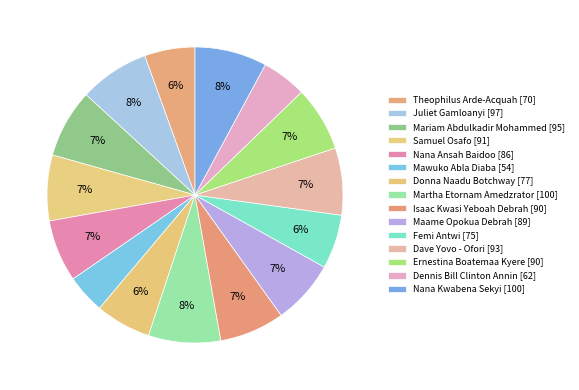

What percentage is the Mawuko Abla Diaba slice, to the nearest percent?

4%